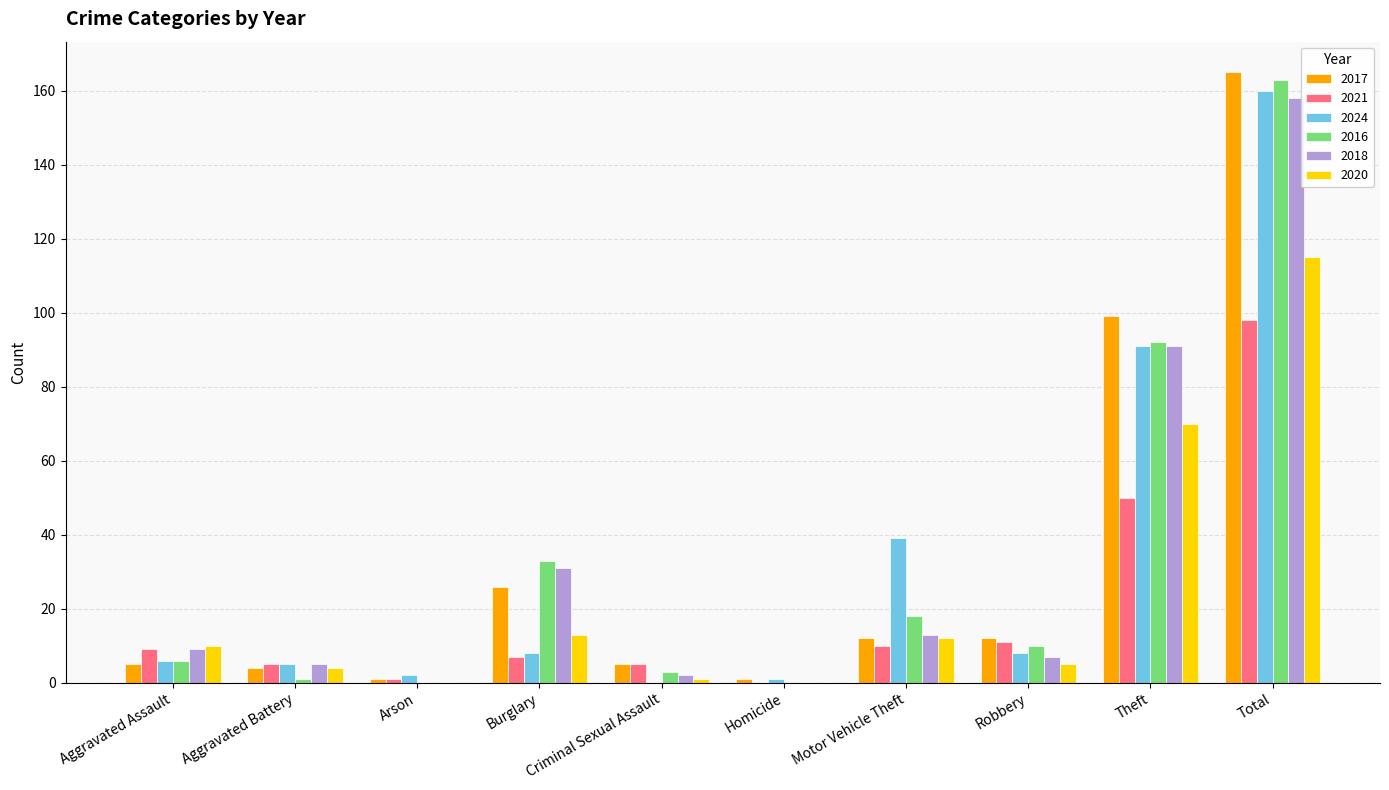

What is the sum of all 2016 values?

326